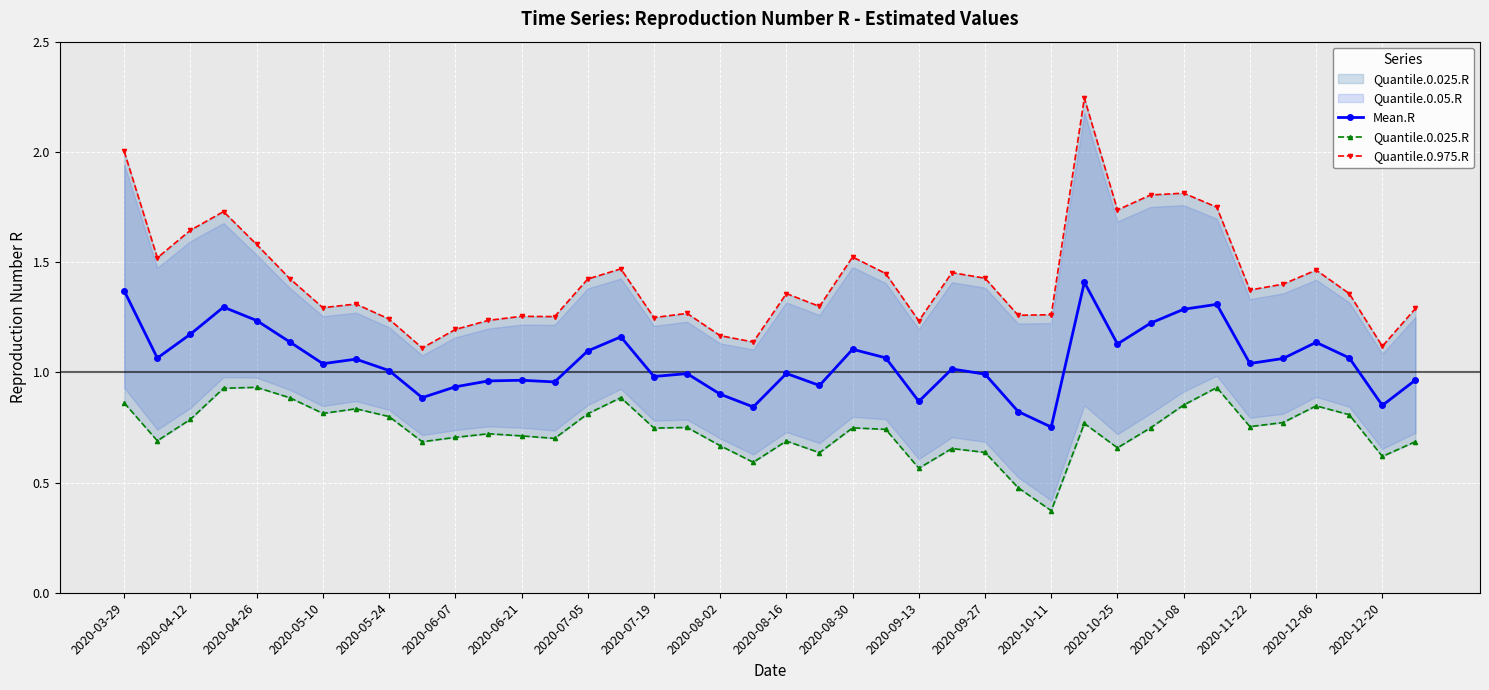

Is this an area chart (filled region under the line)?

No